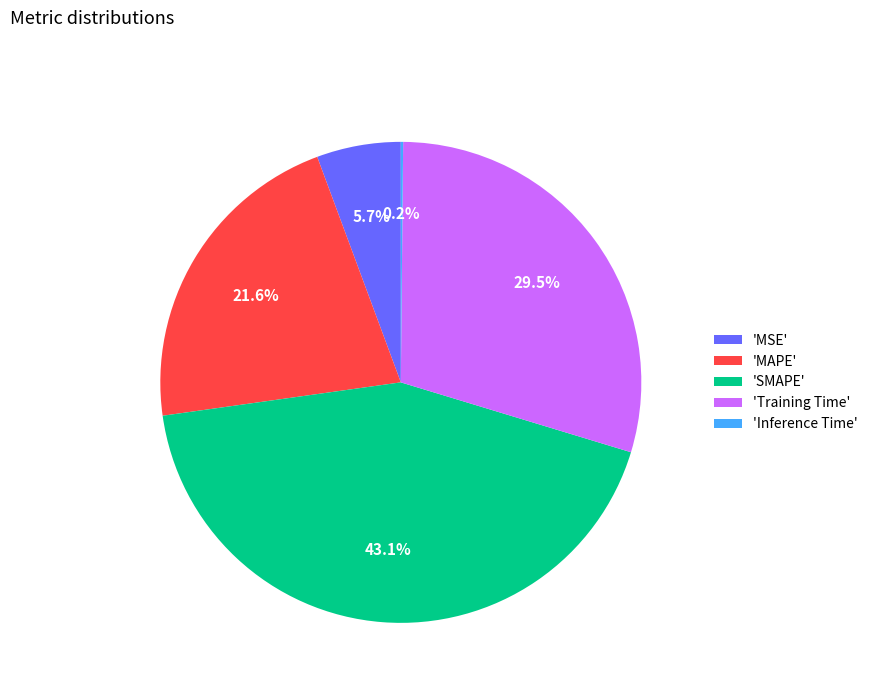

Does any single category account for the majority?

No